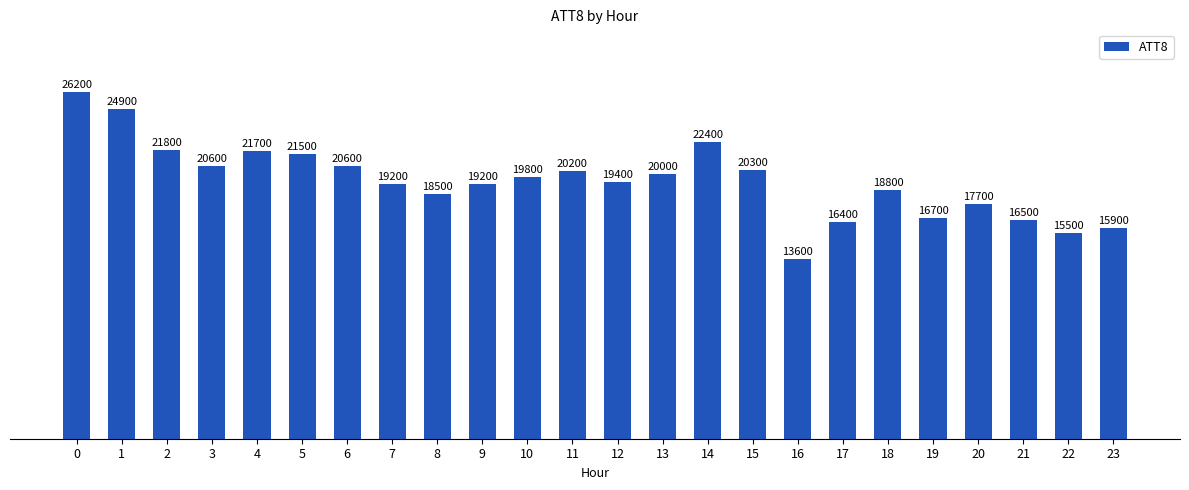

What is the minimum value shown in the chart?

13600